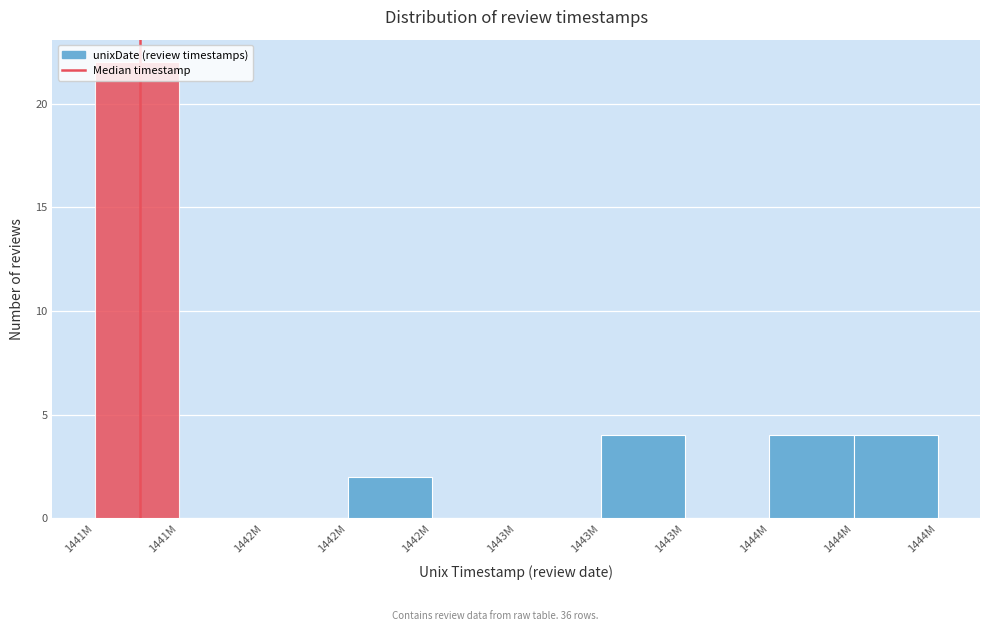

Are the bars horizontal?

No